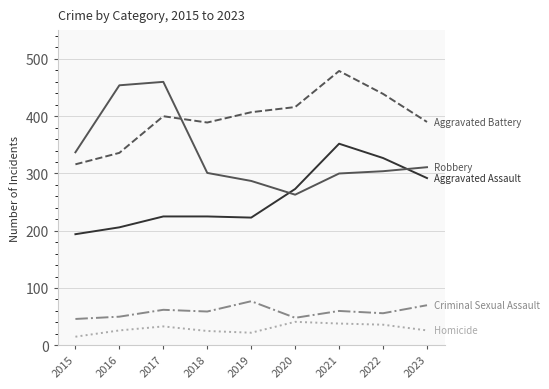

At which category is the sum across all series the highest?

2021